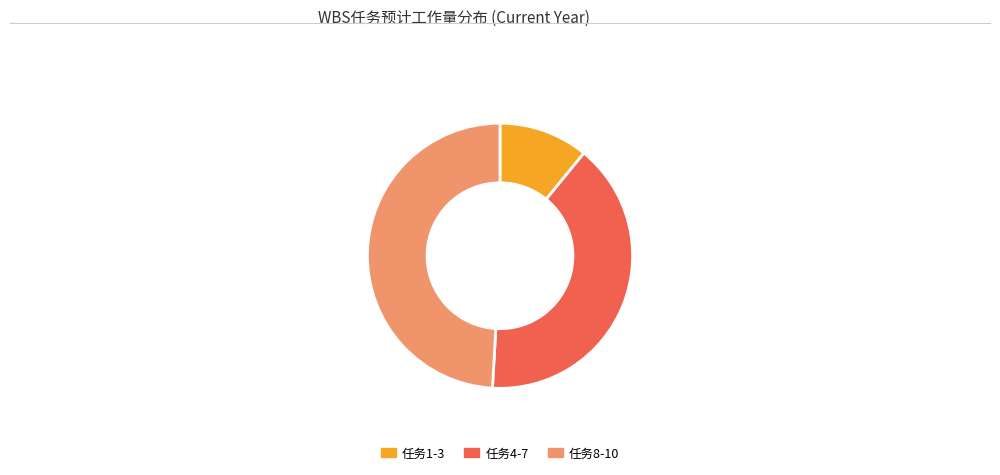

The 任务4-7 slice represents 40% of the pie. True or false?

True